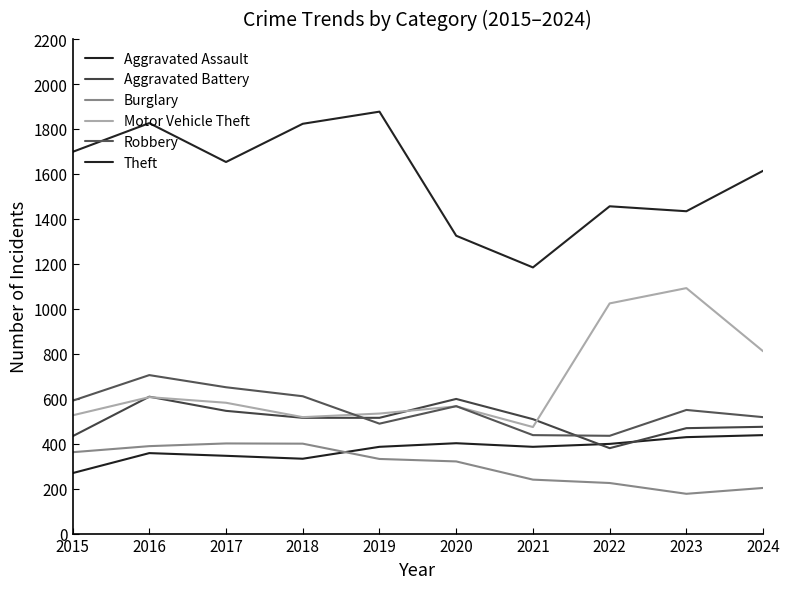

List the series in order of their peak value, lowest first.

Burglary, Aggravated Assault, Aggravated Battery, Robbery, Motor Vehicle Theft, Theft